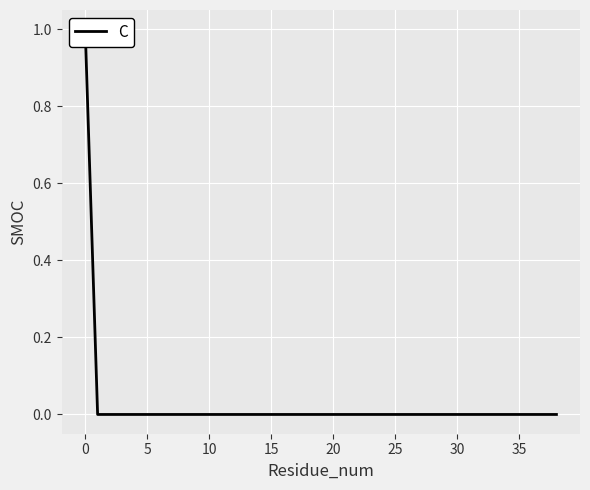

The value at 33 is 1. True or false?

False